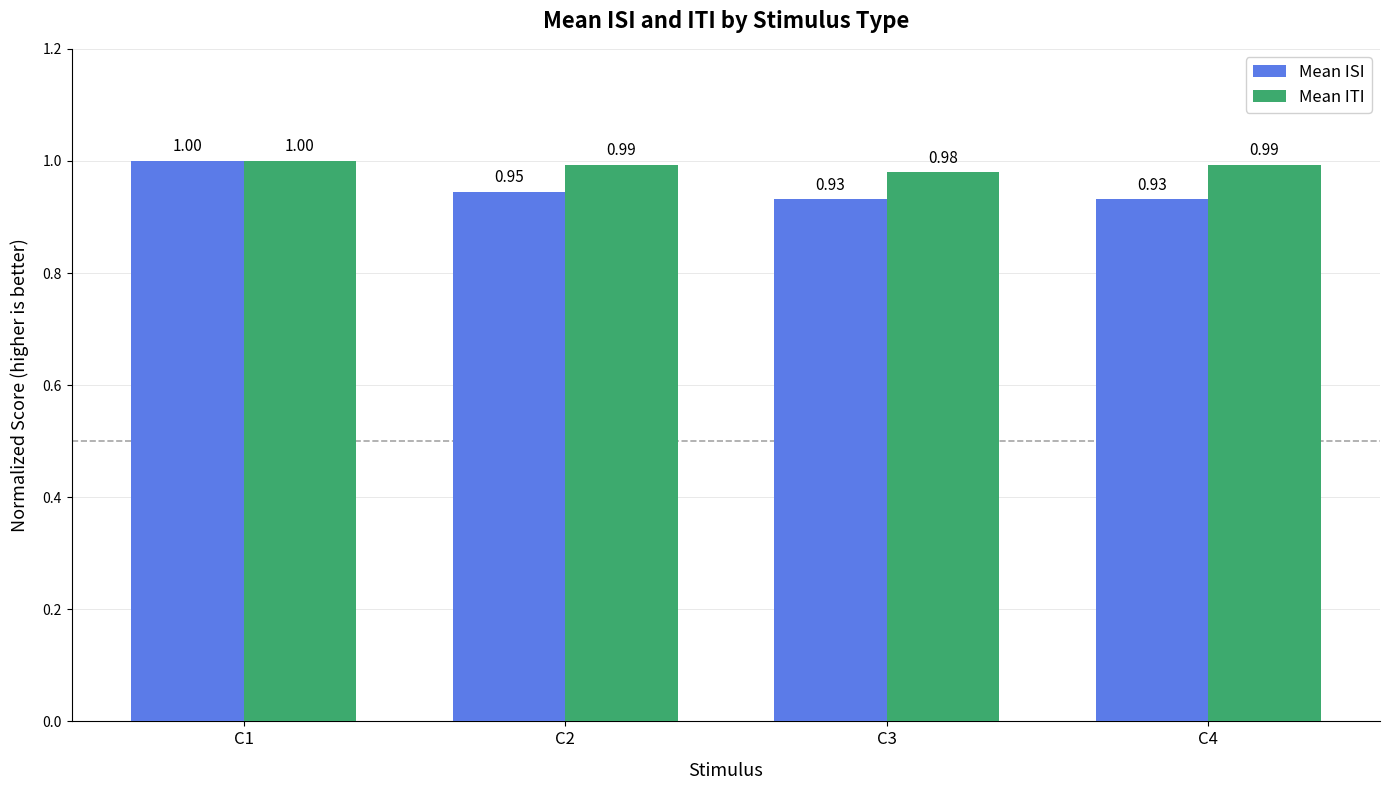

Are the bars horizontal?

No